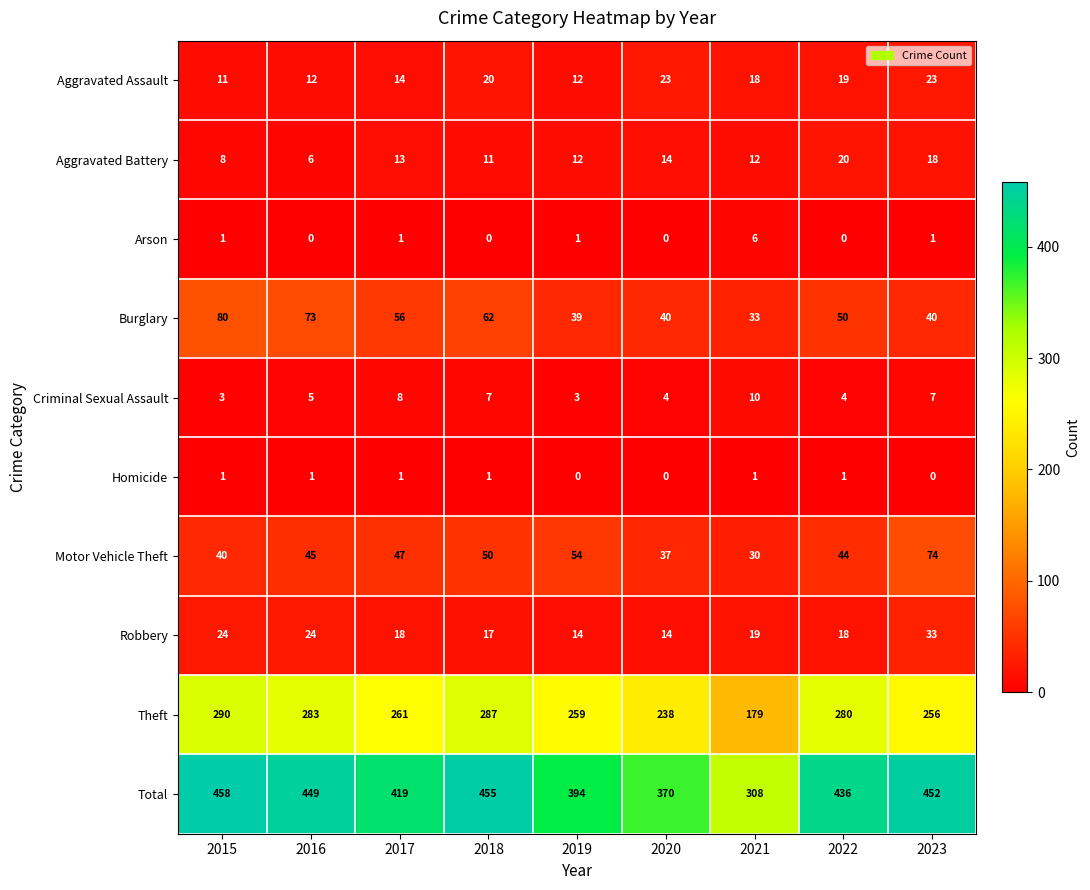

Read the Criminal Sexual Assault value at 2023.

7